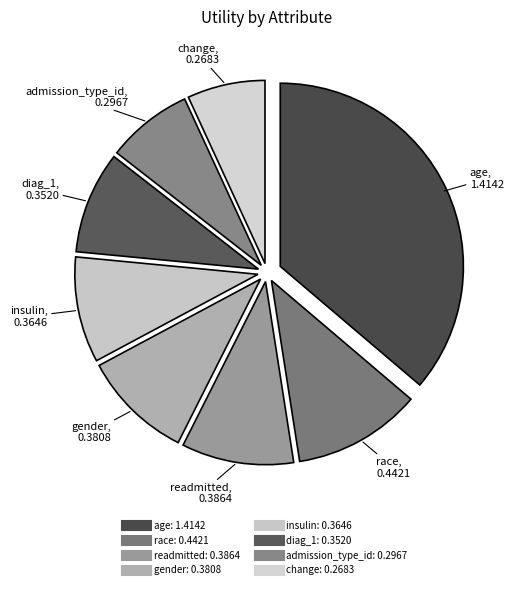

How many segments does this pie chart have?

8